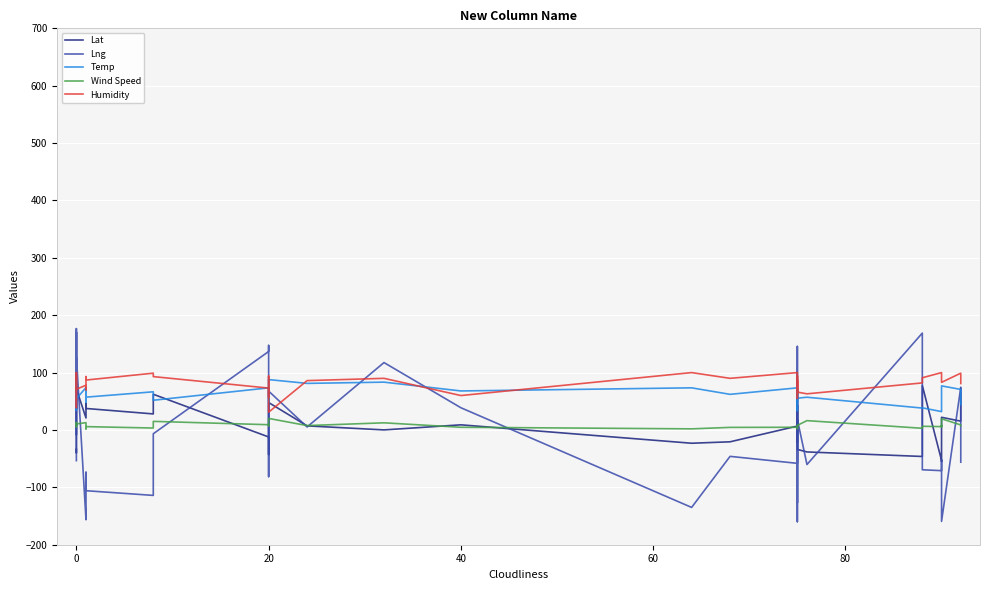

Where do Temp and Lng first cross each other?

−20 and 0